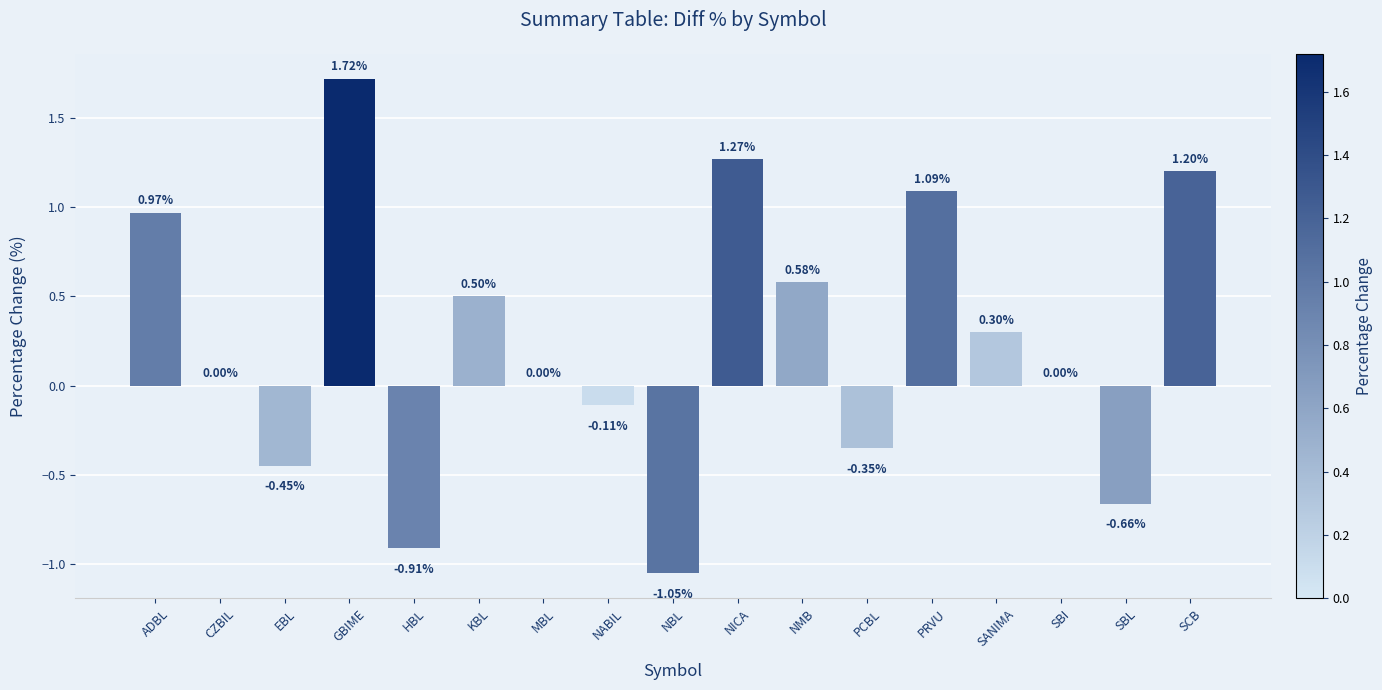

Between EBL and NICA, which is larger?

NICA